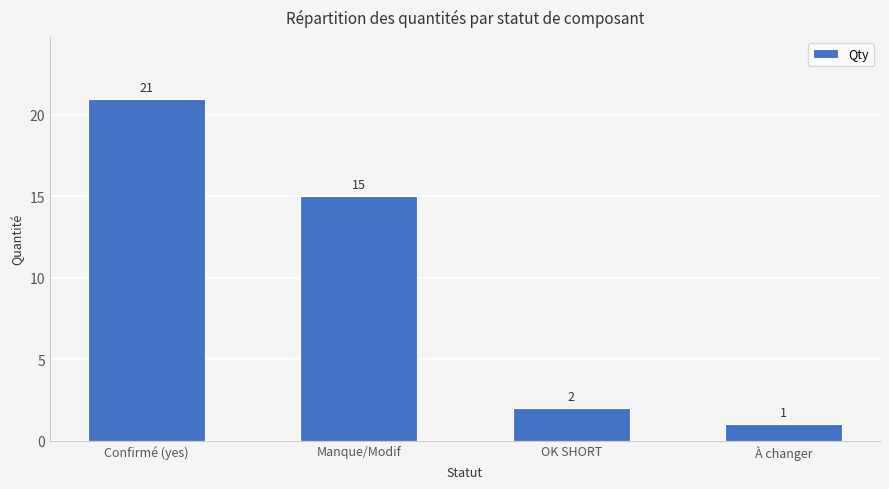

How many values are below 15?

2